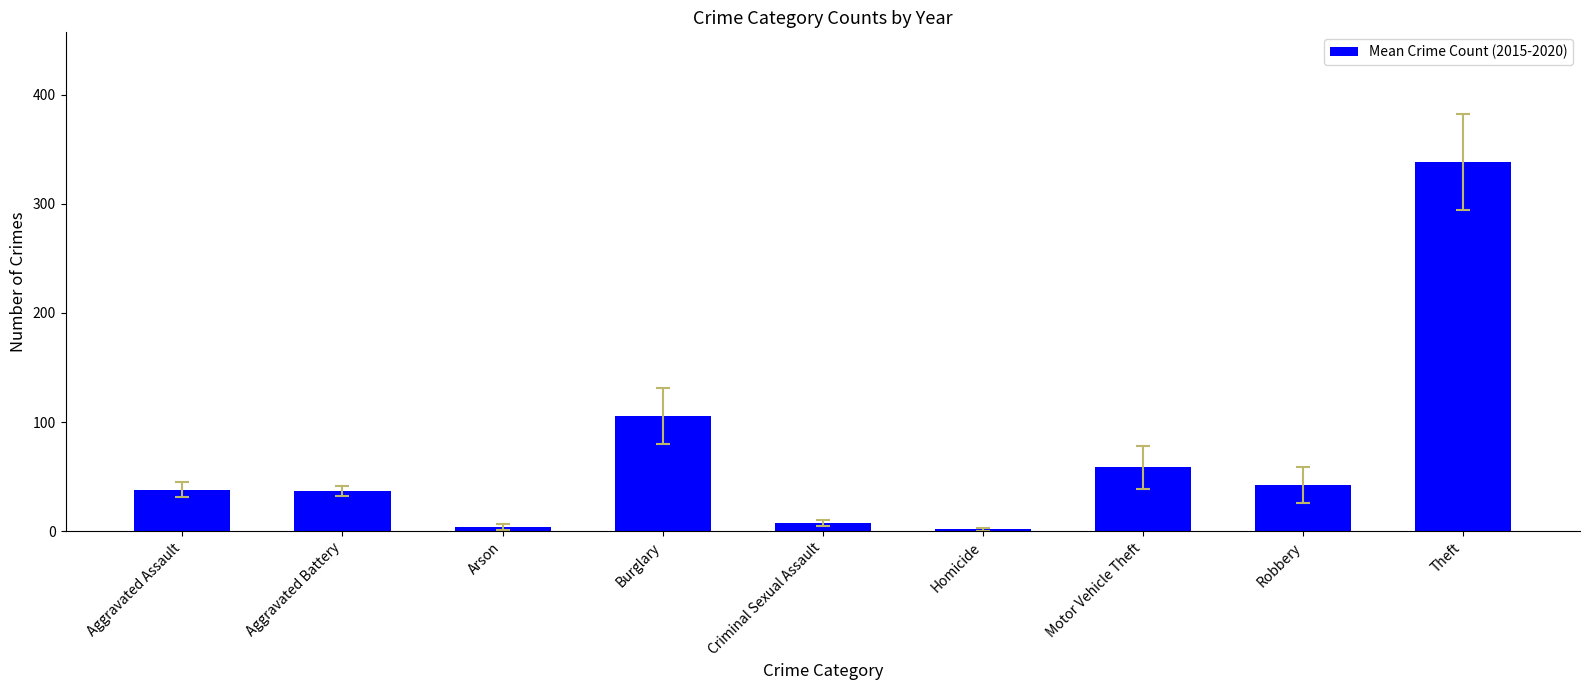

What is the change in value from Aggravated Assault to Arson?

-34.0